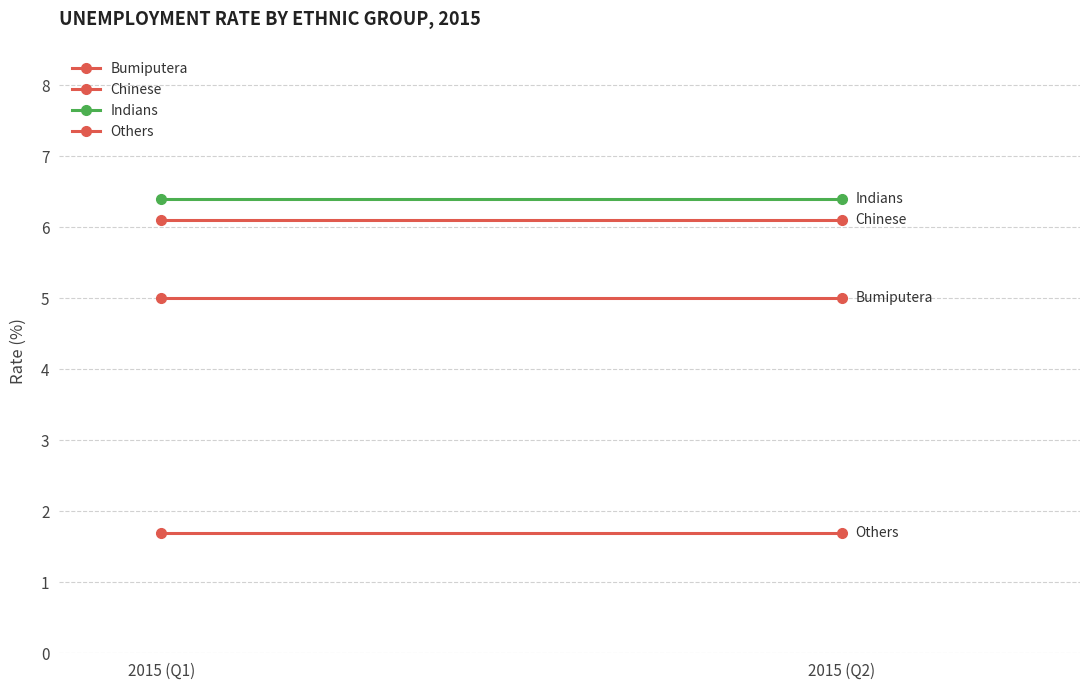

What is the sum of all Bumiputera values?

10.0